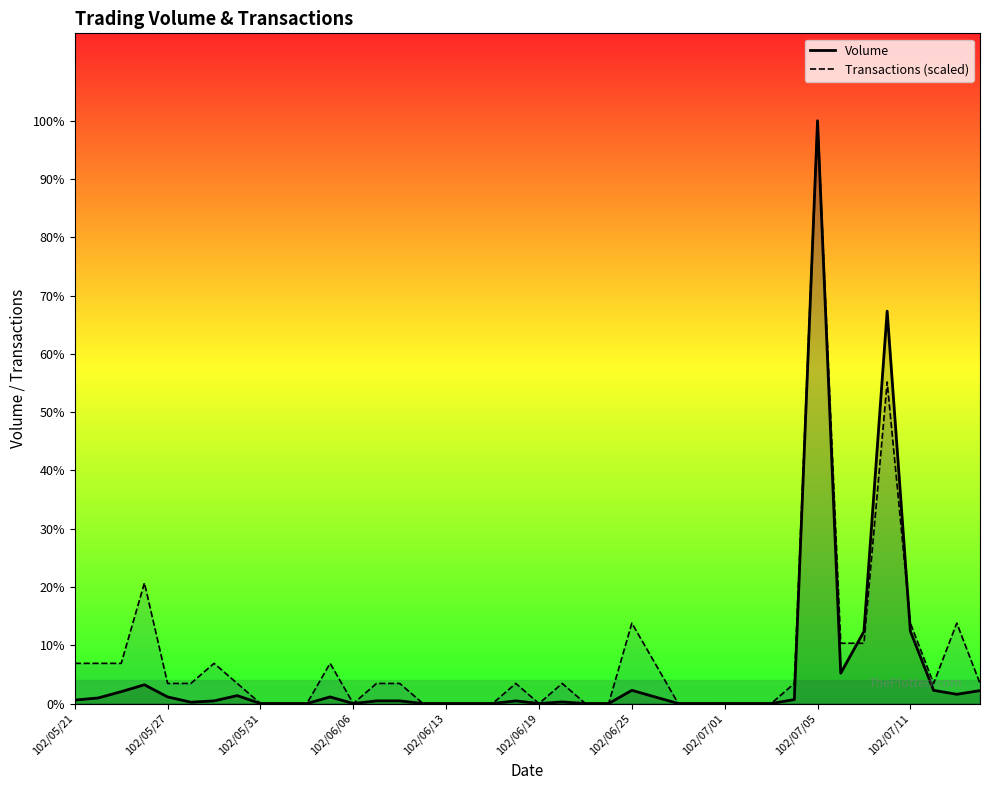

True or false: Transactions (scaled) has more than 2 interior local peaks.

True